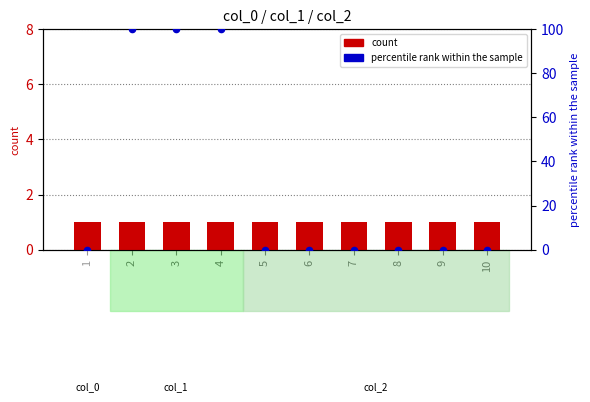

What is the total value across all series at 4?

101